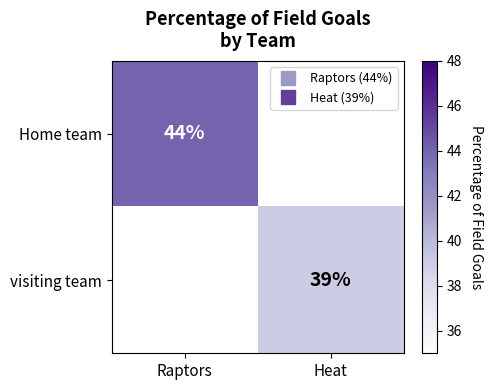

Where is Home team nearest to the value 44?

Raptors